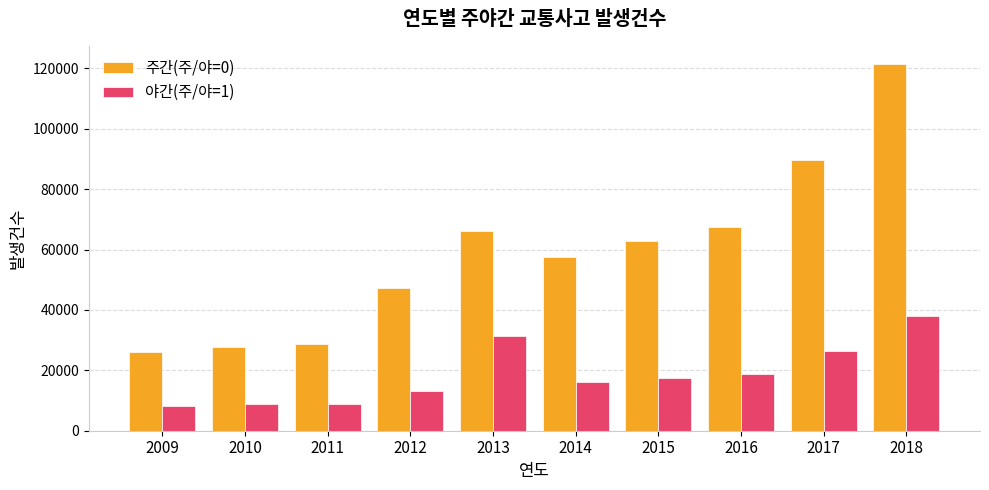

What is the value of the 야간(주/야=1) bar at the 2nd from the left?

8773